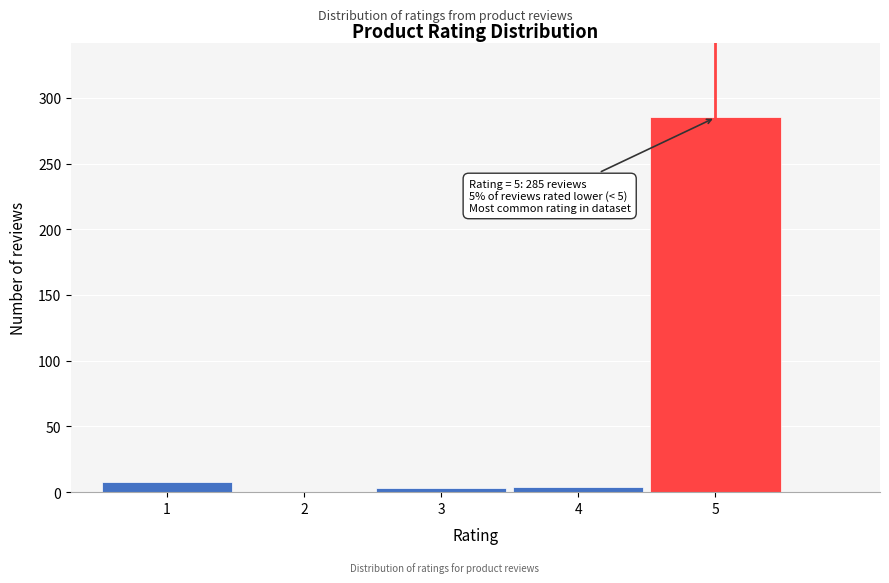

What is the change in value from 1 to 2?

-8